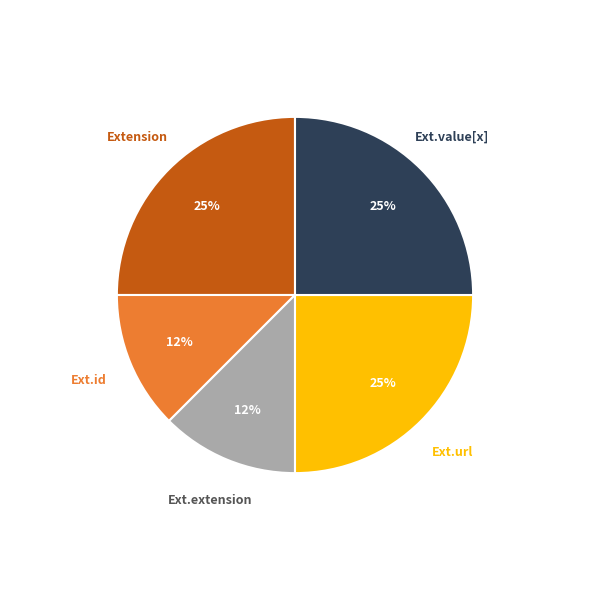

To the nearest percent, what is the average slice percentage?

20%